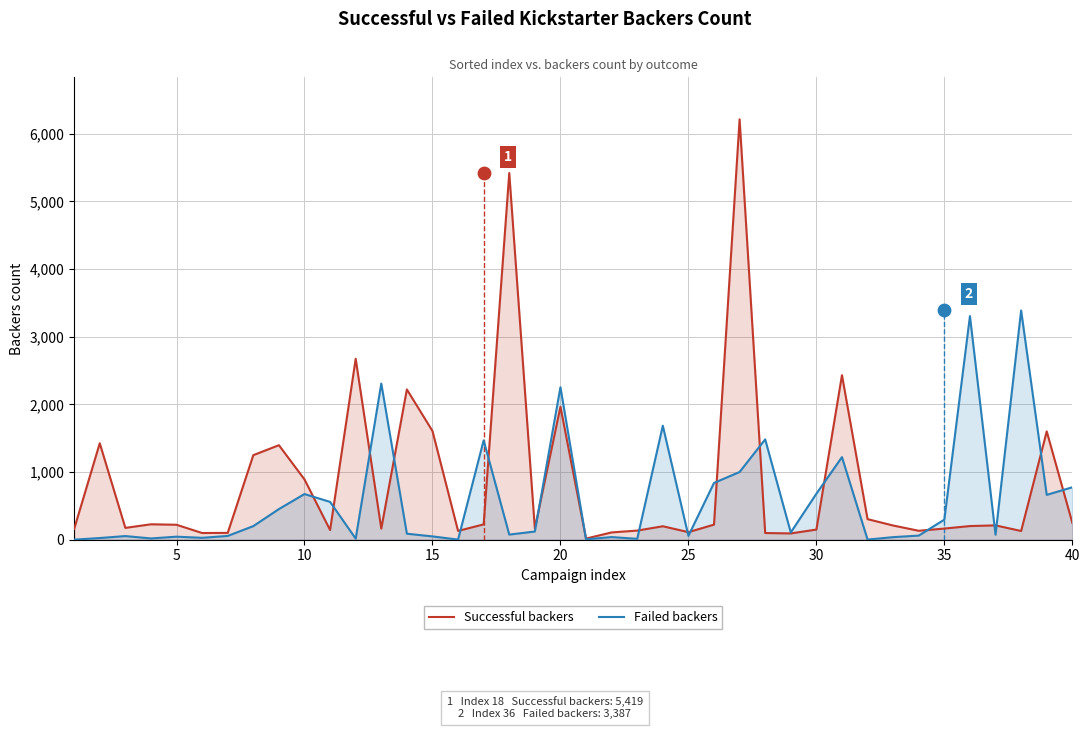

What is the total value across all series at 25?

125